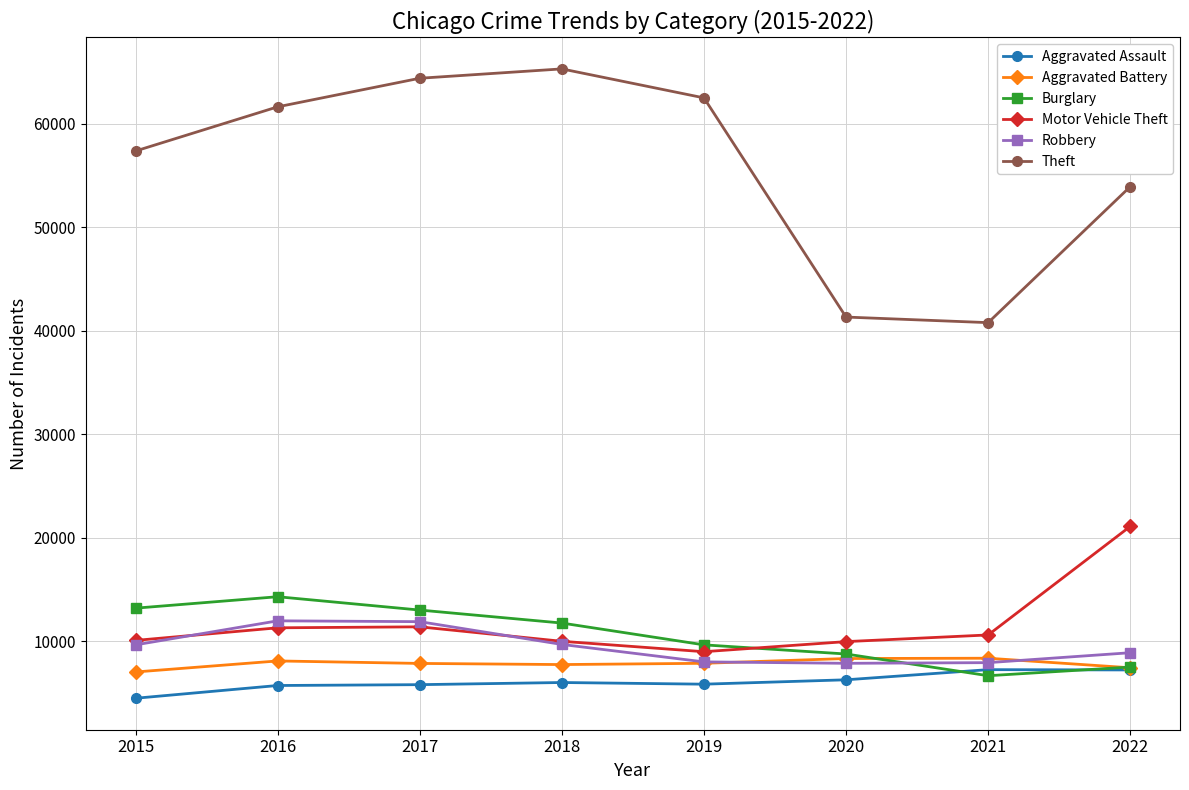

At how many categories does at least one series exceed 60358?

4